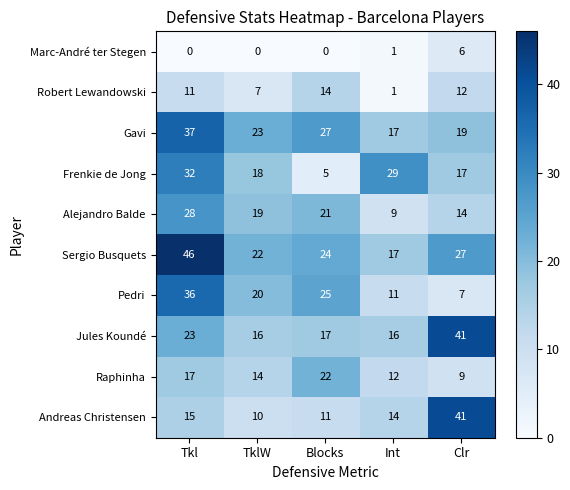

Read the Robert Lewandowski value at Clr, to the nearest 10.

10